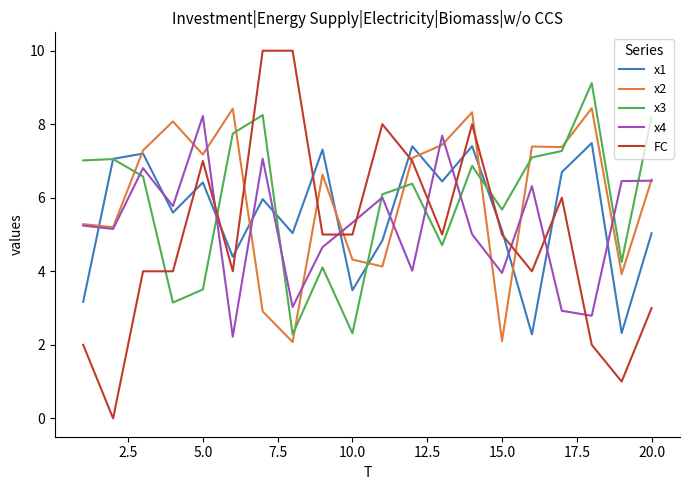

What is the highest value of the x4 series?

8.2